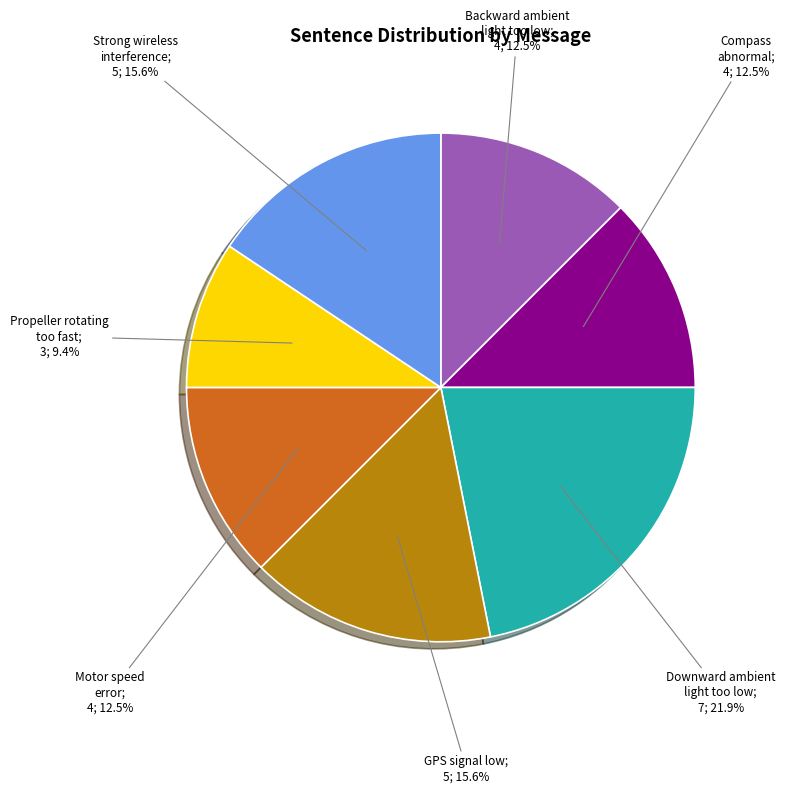

How many segments does this pie chart have?

7